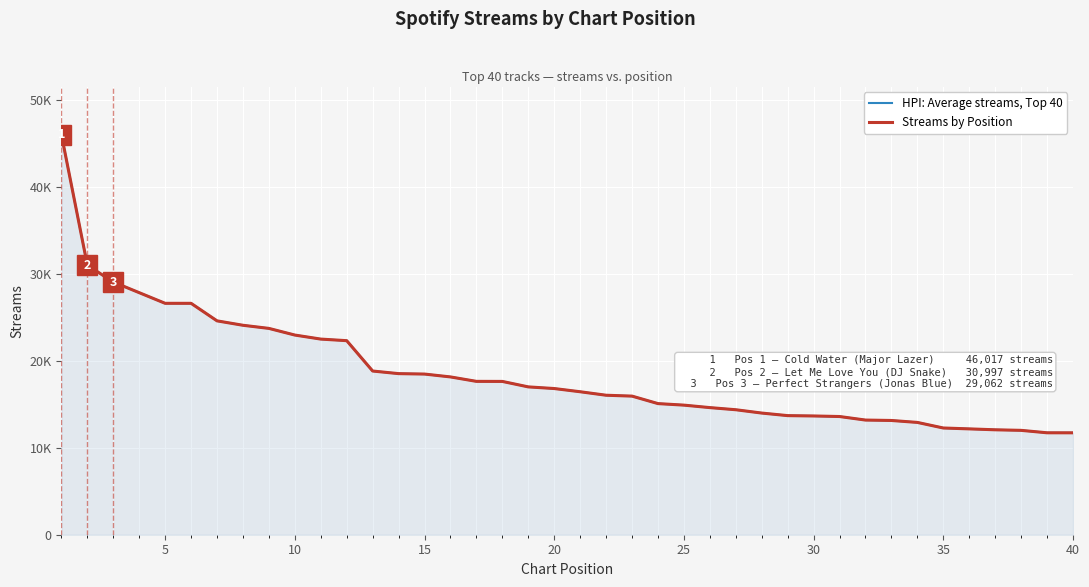

Is it true that Streams by Position equals 8625 at 32?

False